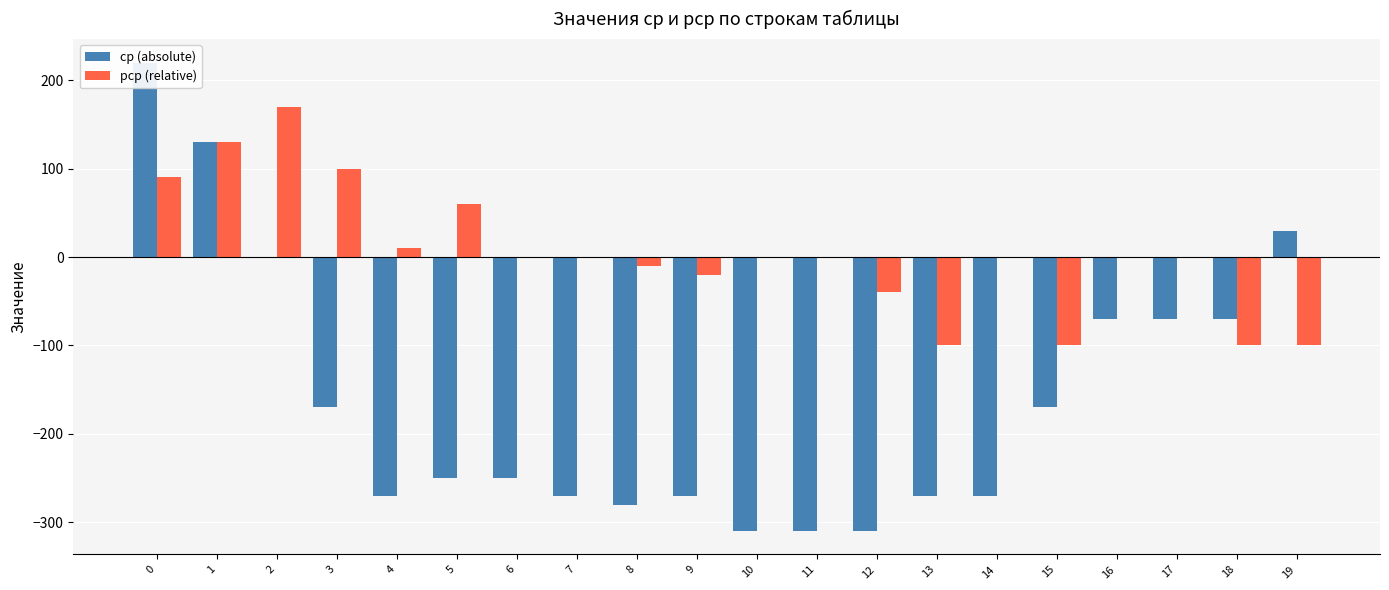

What is the sum of the cp (absolute) values at 3 and 11?

-480